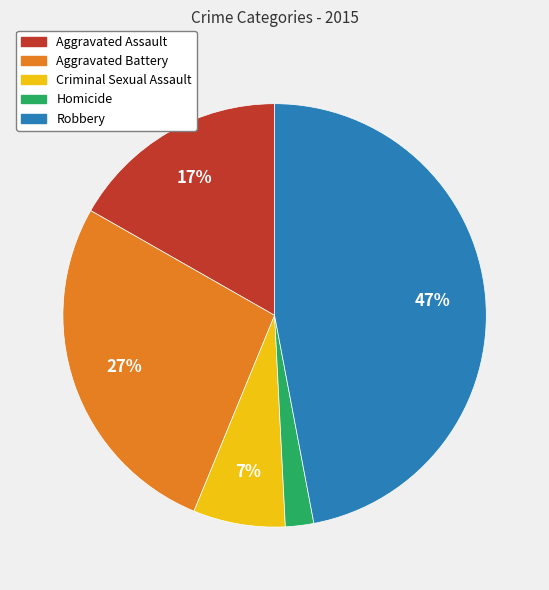

Rank the categories by value from highest to lowest.

Robbery, Aggravated Battery, Aggravated Assault, Criminal Sexual Assault, Homicide